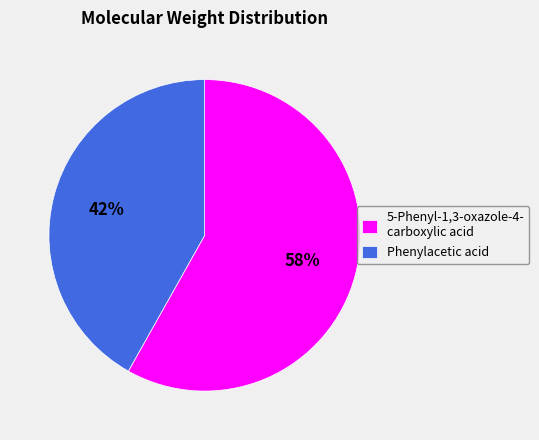

What is the ratio of the value at Phenylacetic acid to the value at 5-Phenyl-1,3-oxazole-4- carboxylic acid?

0.7